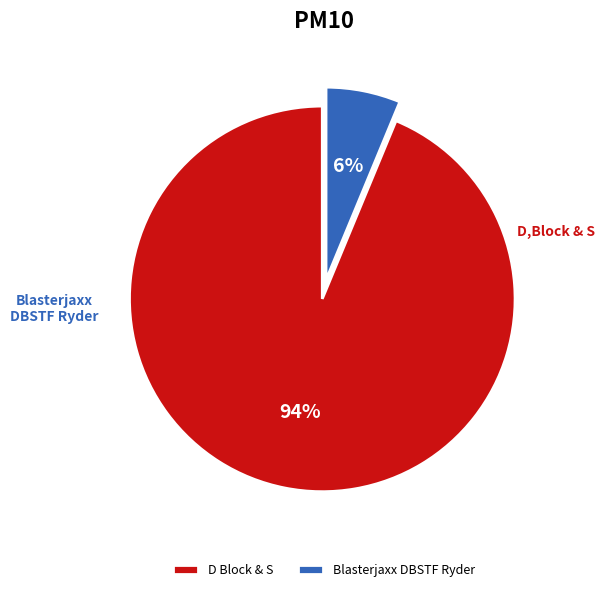

Rank the categories by value from highest to lowest.

D Block & S, Blasterjaxx DBSTF Ryder